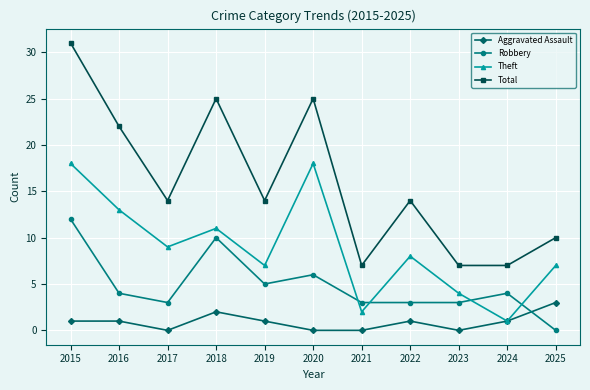

Does the chart have visible grid lines?

Yes